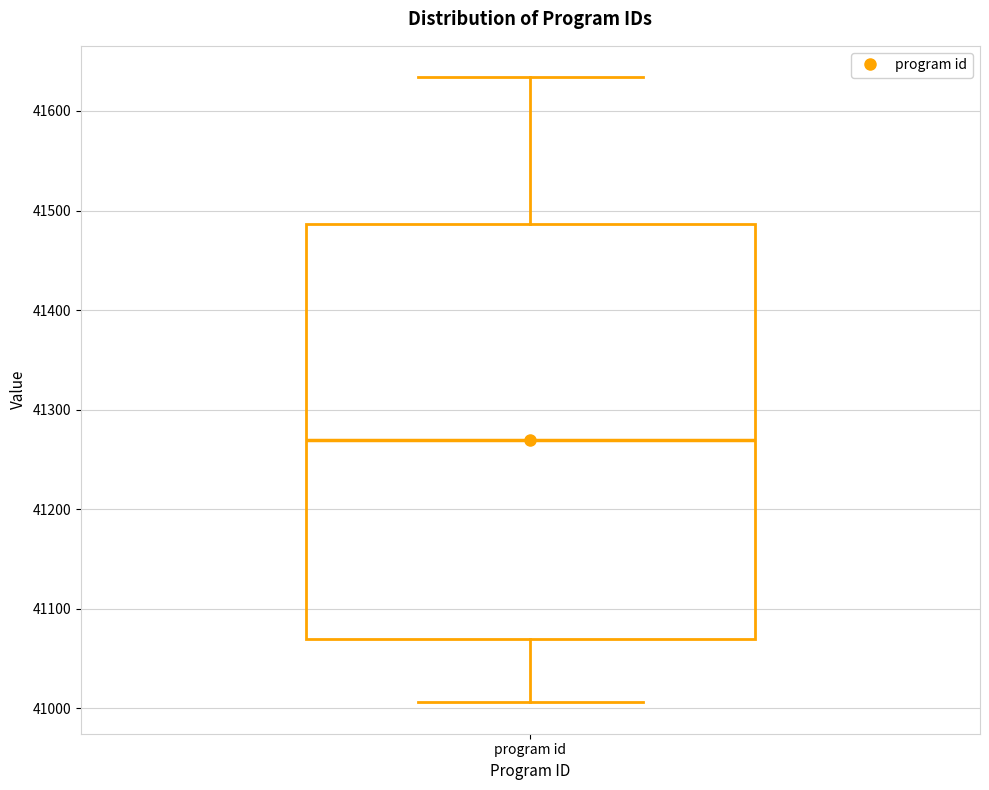

Where does the lower whisker of the box for program id end on the y-axis? The values are not printed on the chart, so give them approximately, as read against the axis.

41010